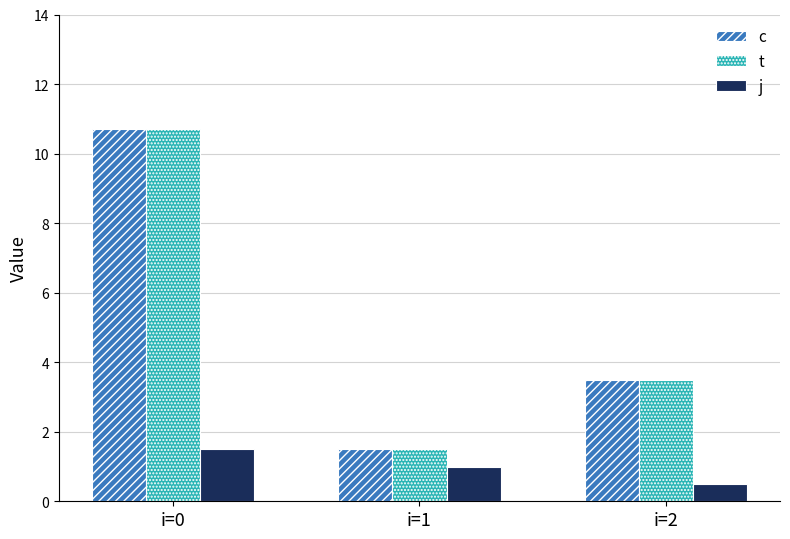

What is the spread (max minus min) of values at i=1?

0.5